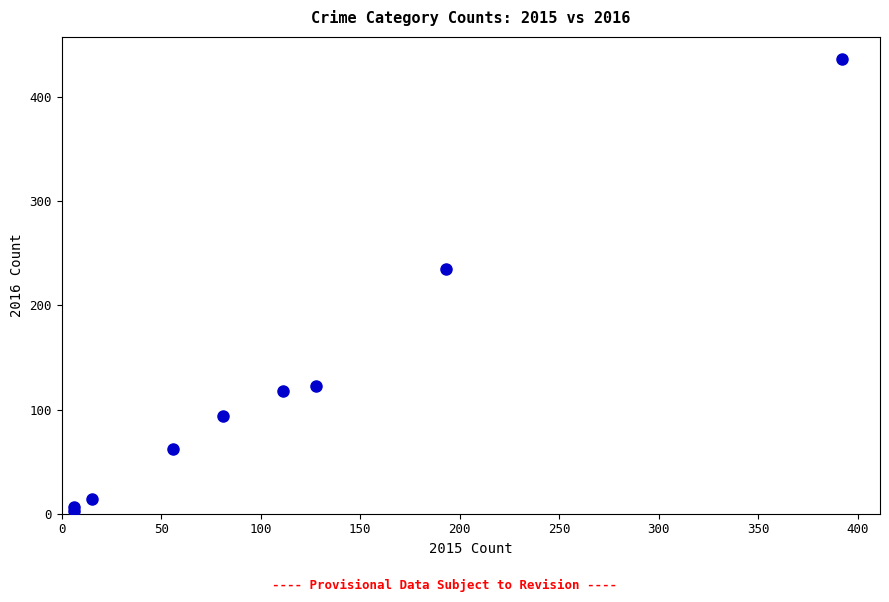

What Y value in the scatter plot is closest to 219?

235